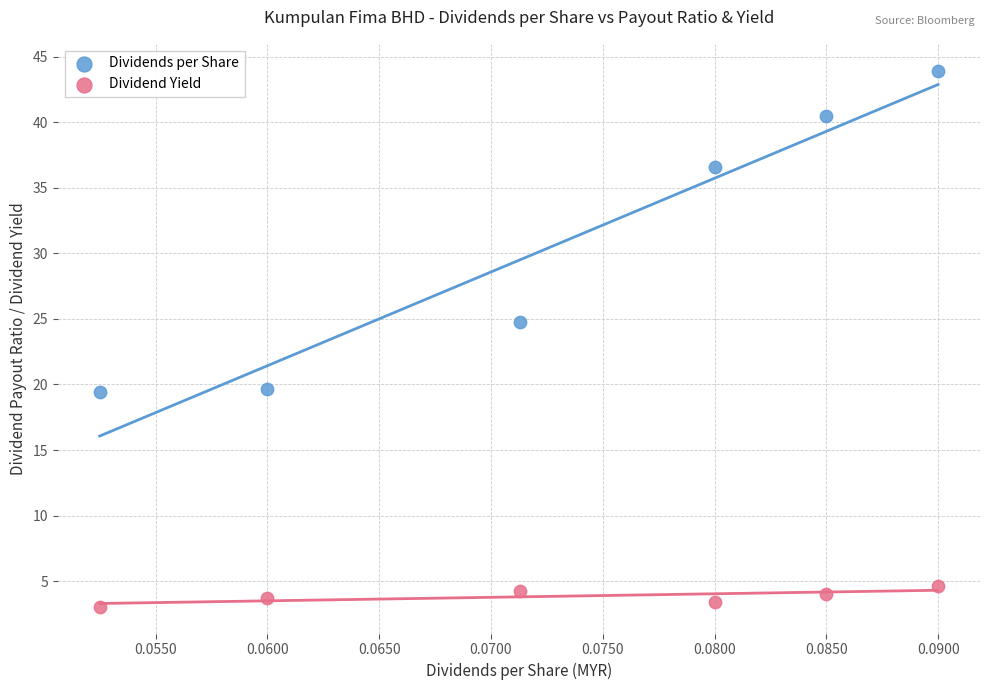

Across all data points, what is the average Y value?

17.3